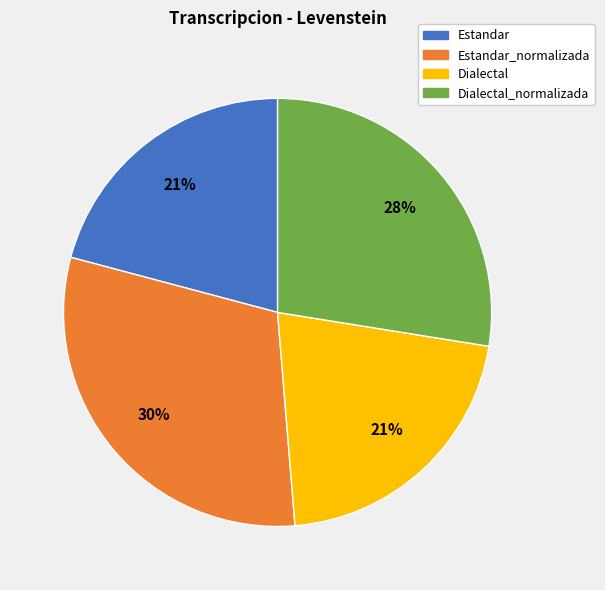

To the nearest percent, what is the average slice percentage?

25%